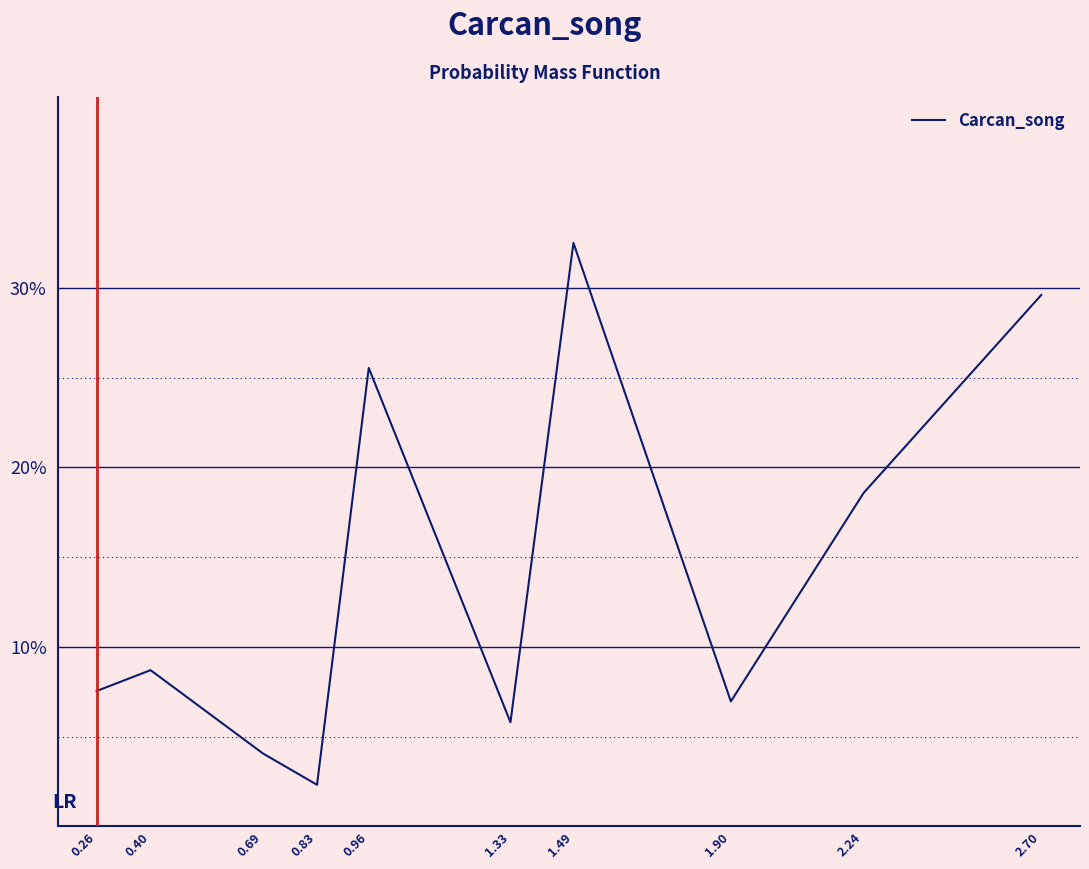

What is the sum of the values at 0.83 and 2.24?

0.2